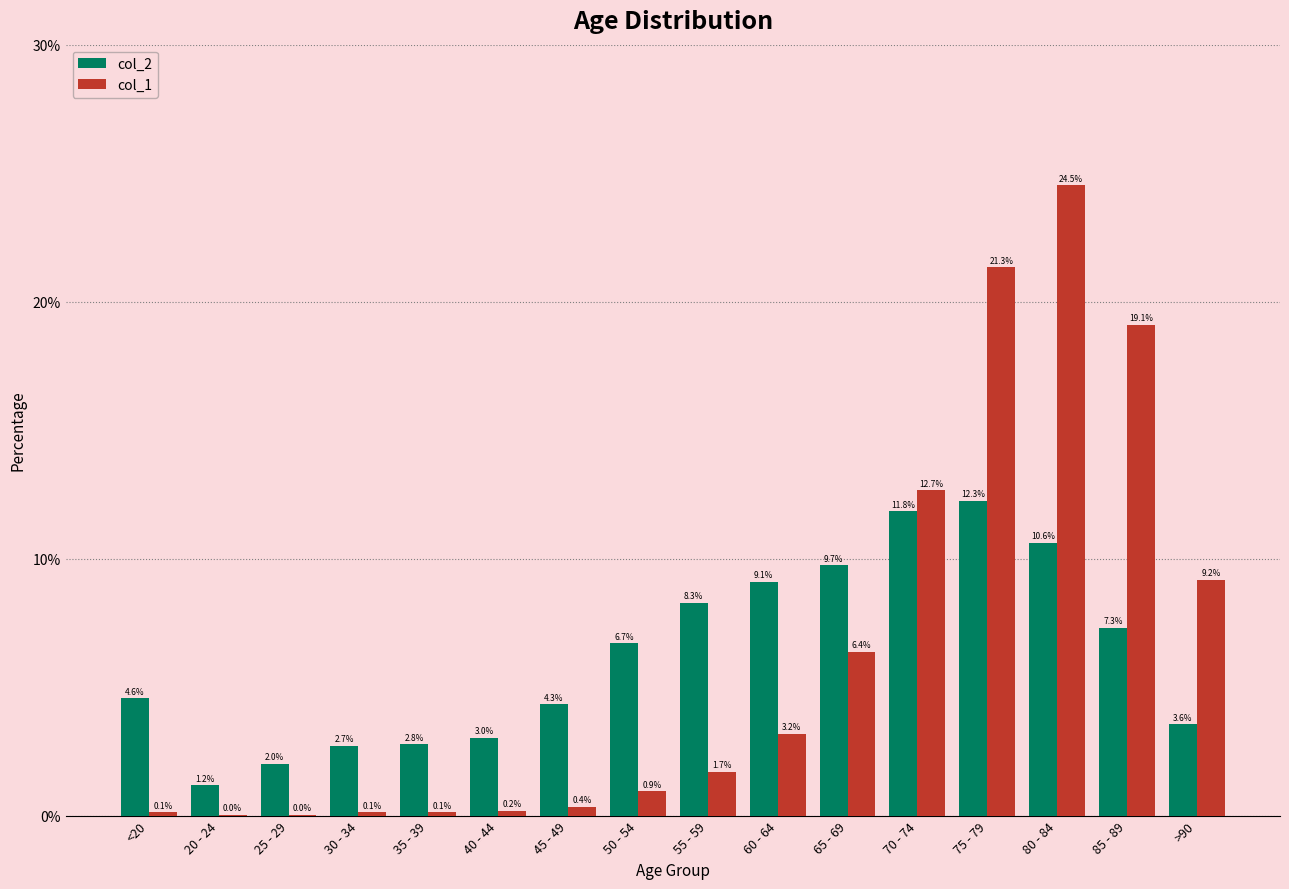

The col_1 series shows 0.0 at 20 - 24. True or false?

True